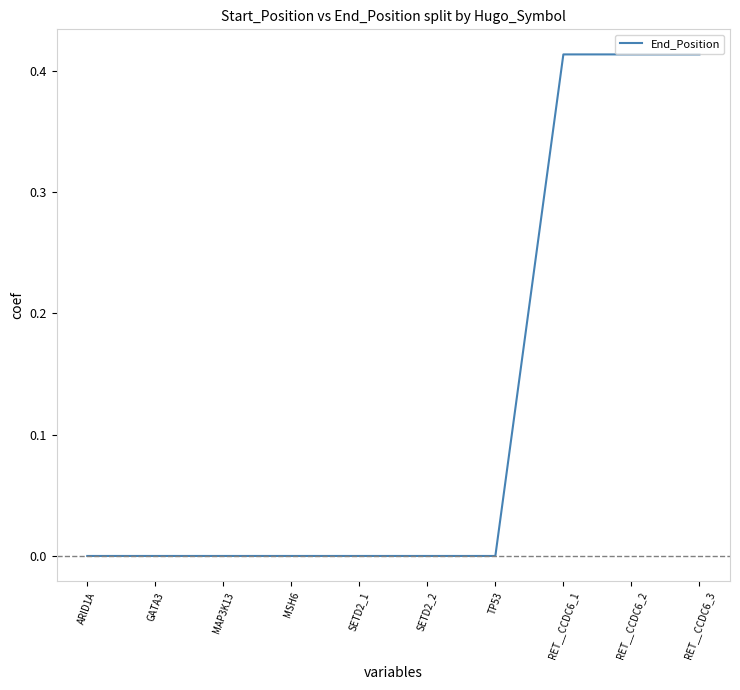

Is it true that the value at MAP3K13 is 0.0?

True